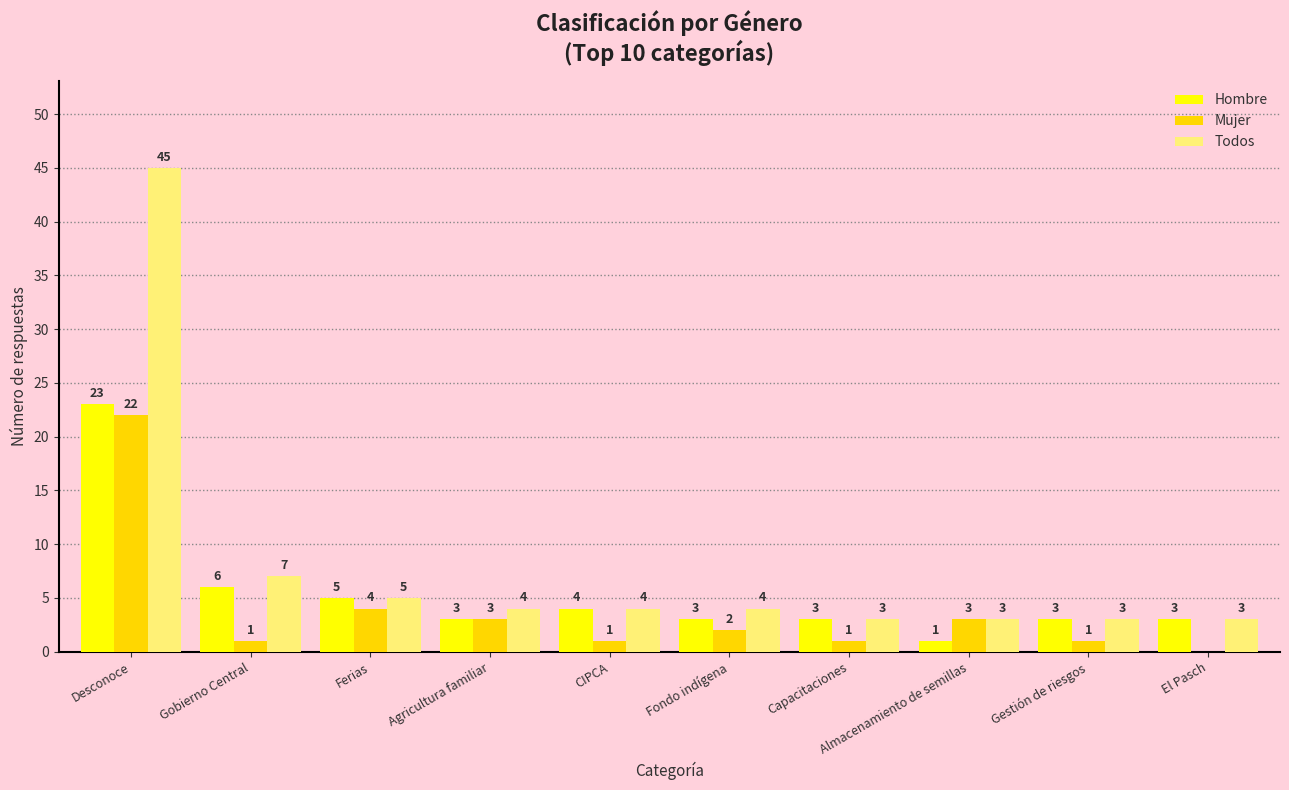

Is it true that Todos equals 3 at El Pasch?

True